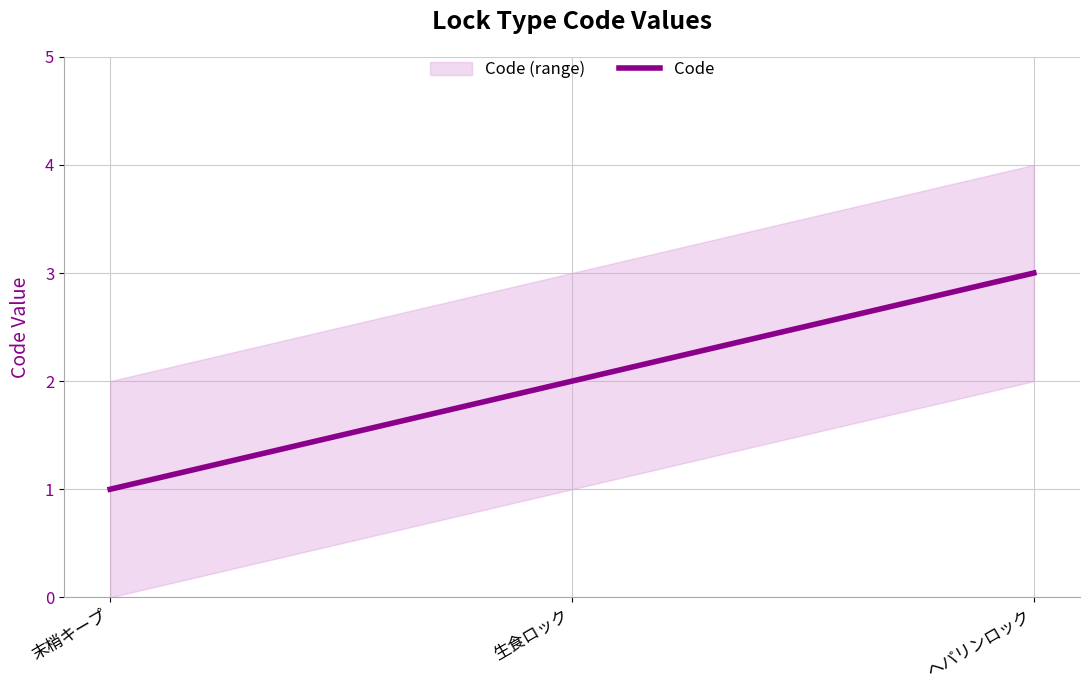

What position from the right is ヘパリンロック?

1